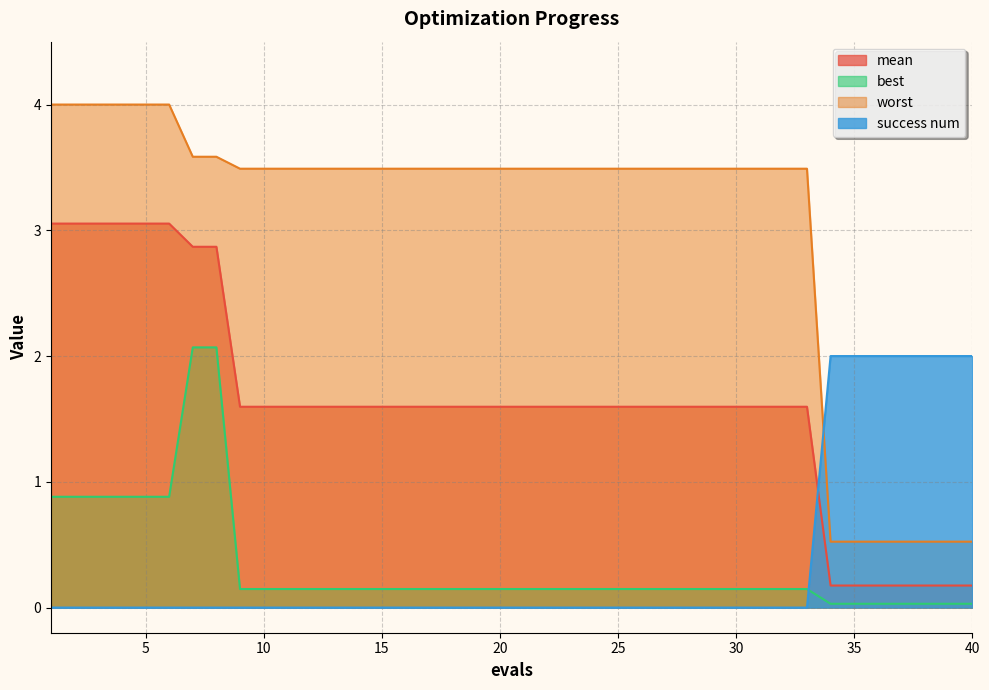

Is it true that success num equals 0.0 at 12?

True